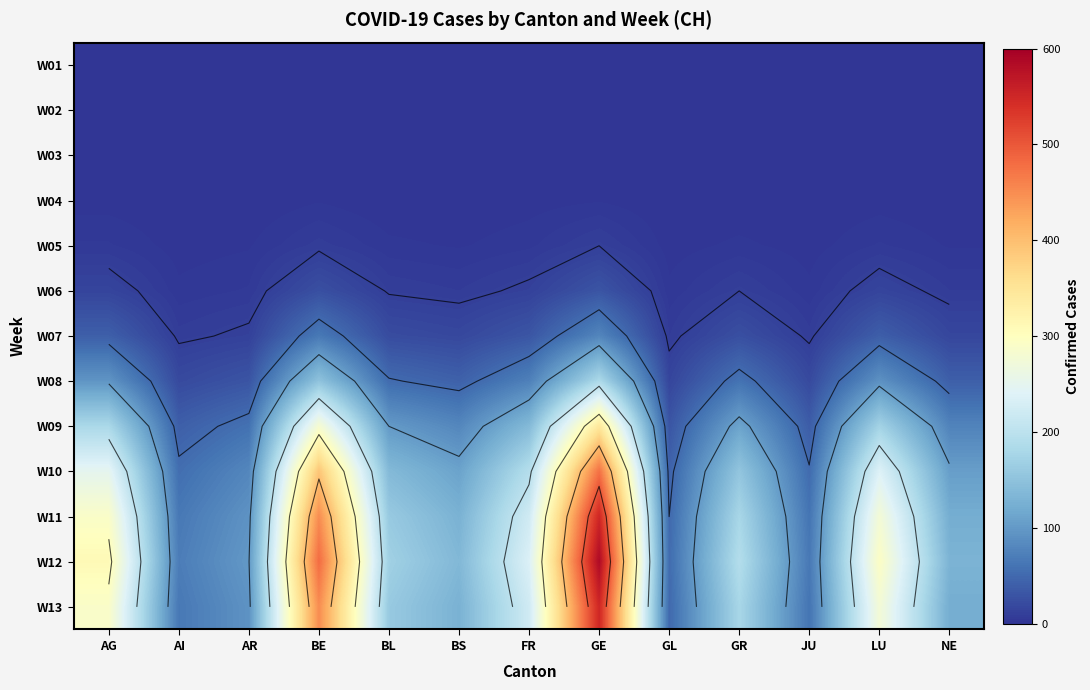

List the series in order of their peak value, highest first.

W12, W11, W13, W10, W09, W08, W07, W06, W05, W04, W01, W02, W03